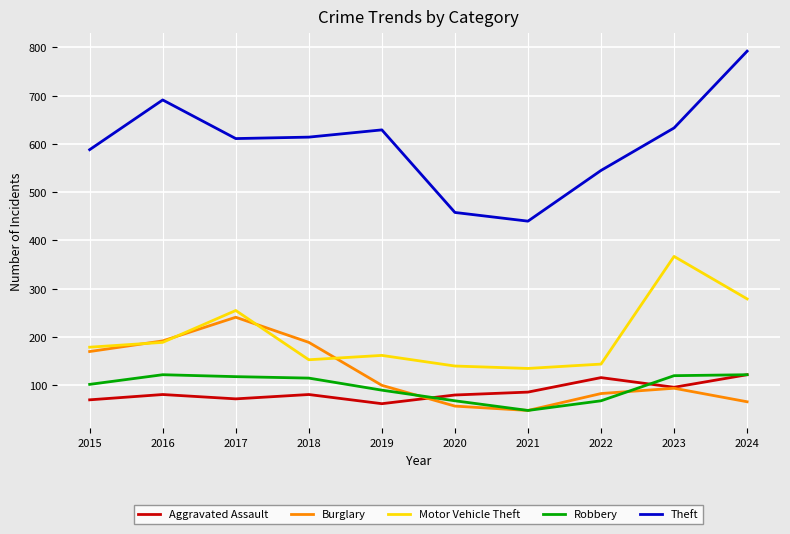

True or false: Motor Vehicle Theft has a value of 144 at 2022.

True